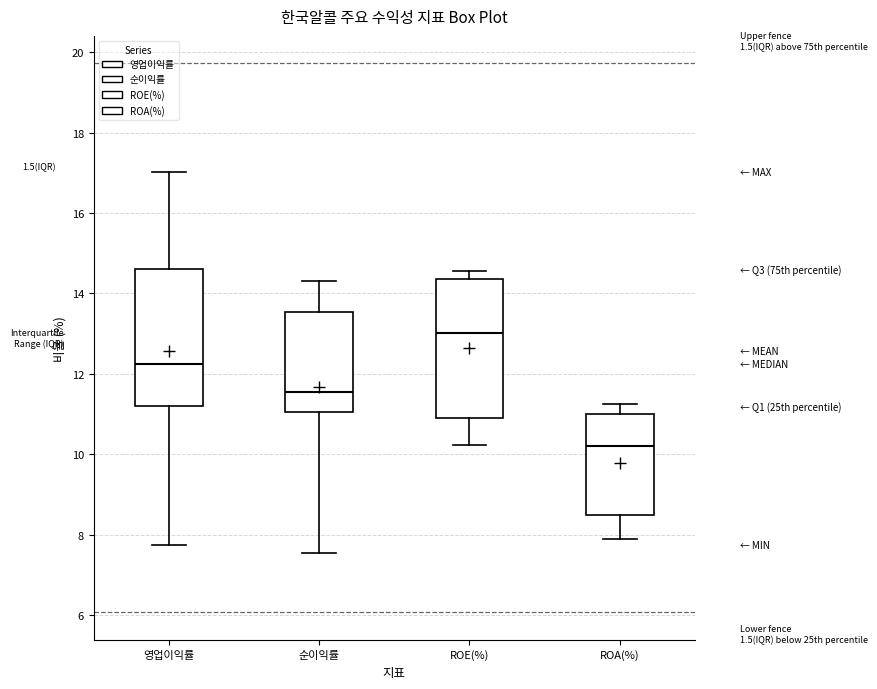

Which box has the highest median line?

ROE(%)